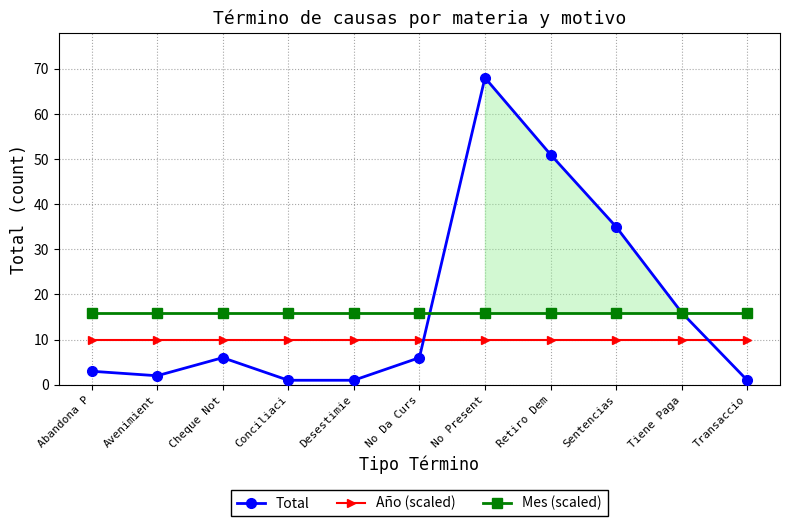

The value of Mes (scaled) at Retiro Dem is 21. True or false?

False